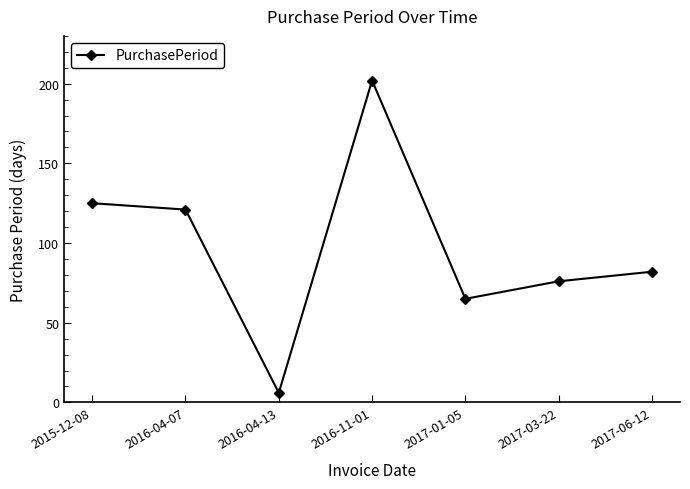

How many interior local valleys (lower than both neighbors) does the data have?

2